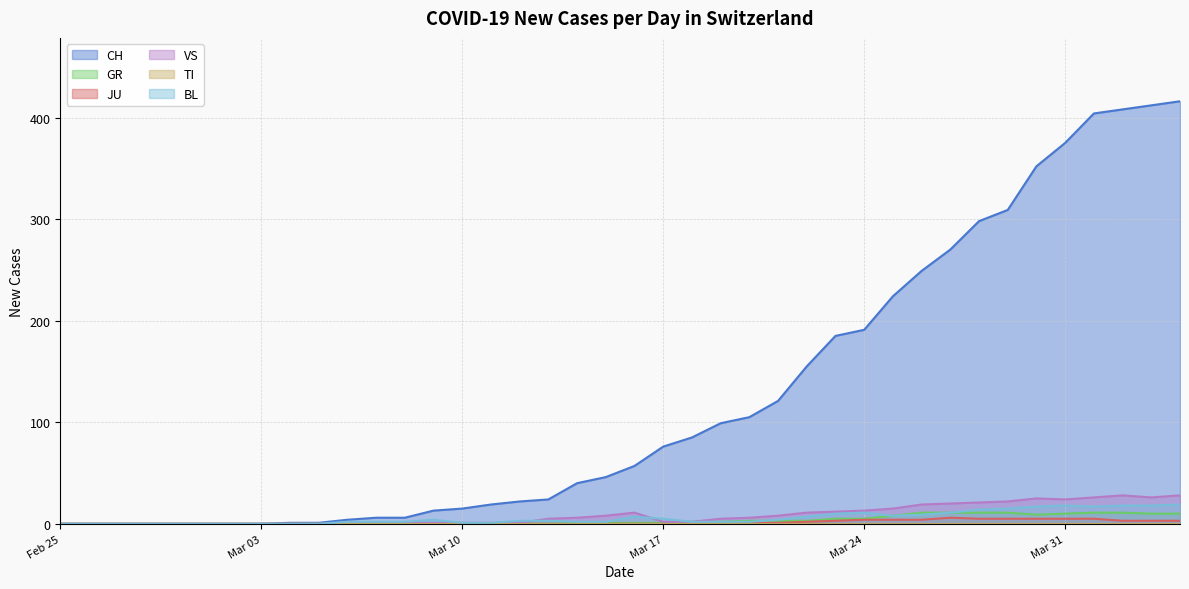

Which series has the largest range (max minus min)?

CH